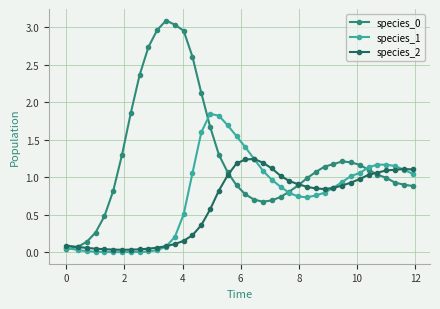

At how many categories does at least one series exceed 2?

8